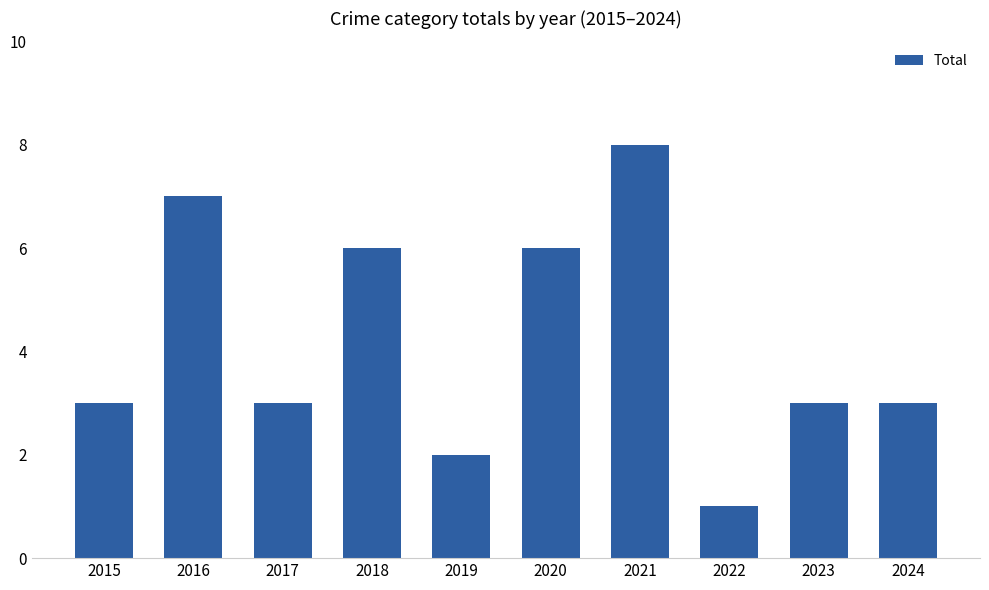

The chart shows a value of 1 at 2016. True or false?

False